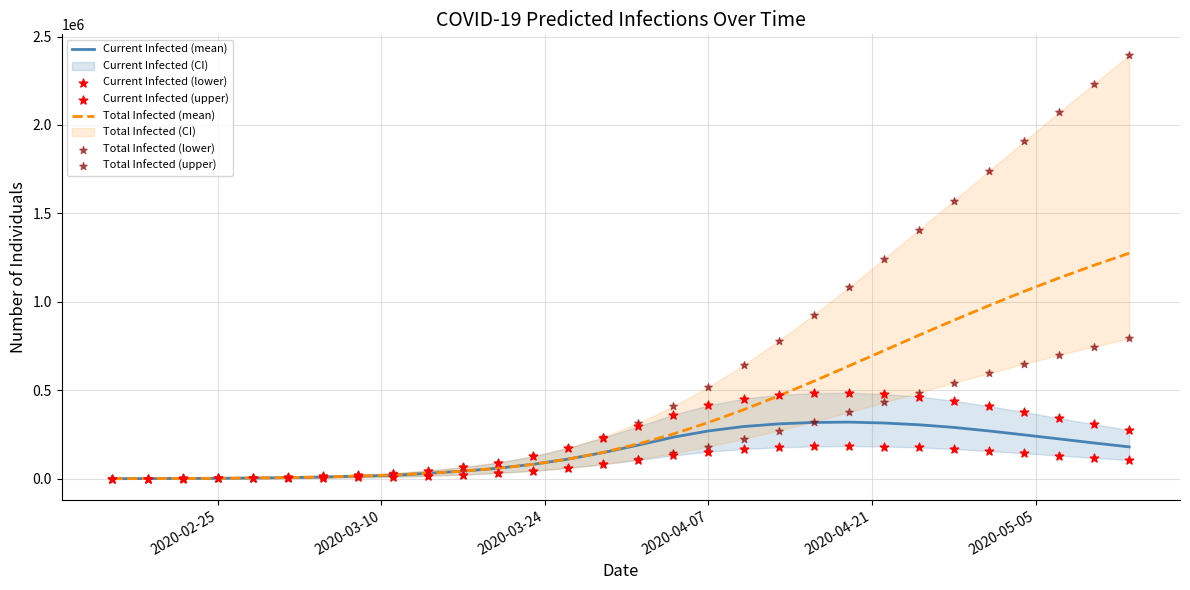

Which series reaches the minimum Y coordinate?

Current Infected (lower)